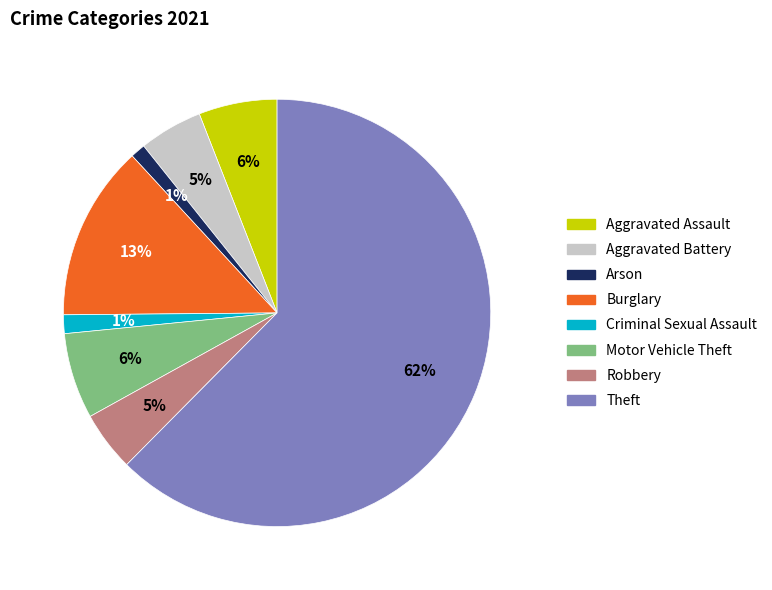

Between Theft and Criminal Sexual Assault, which is larger?

Theft